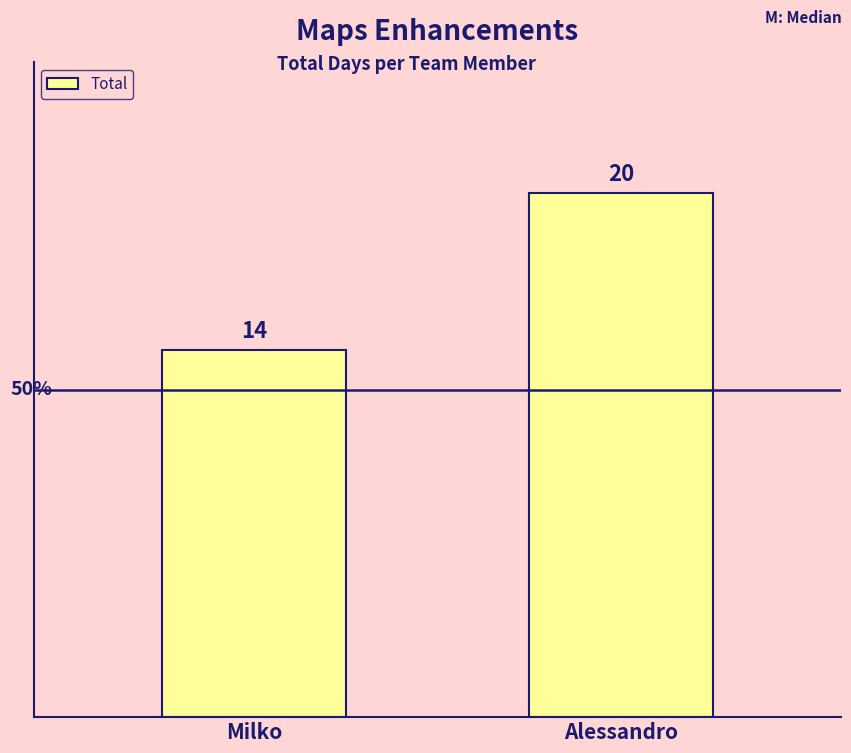

How many data points are less than 20?

1